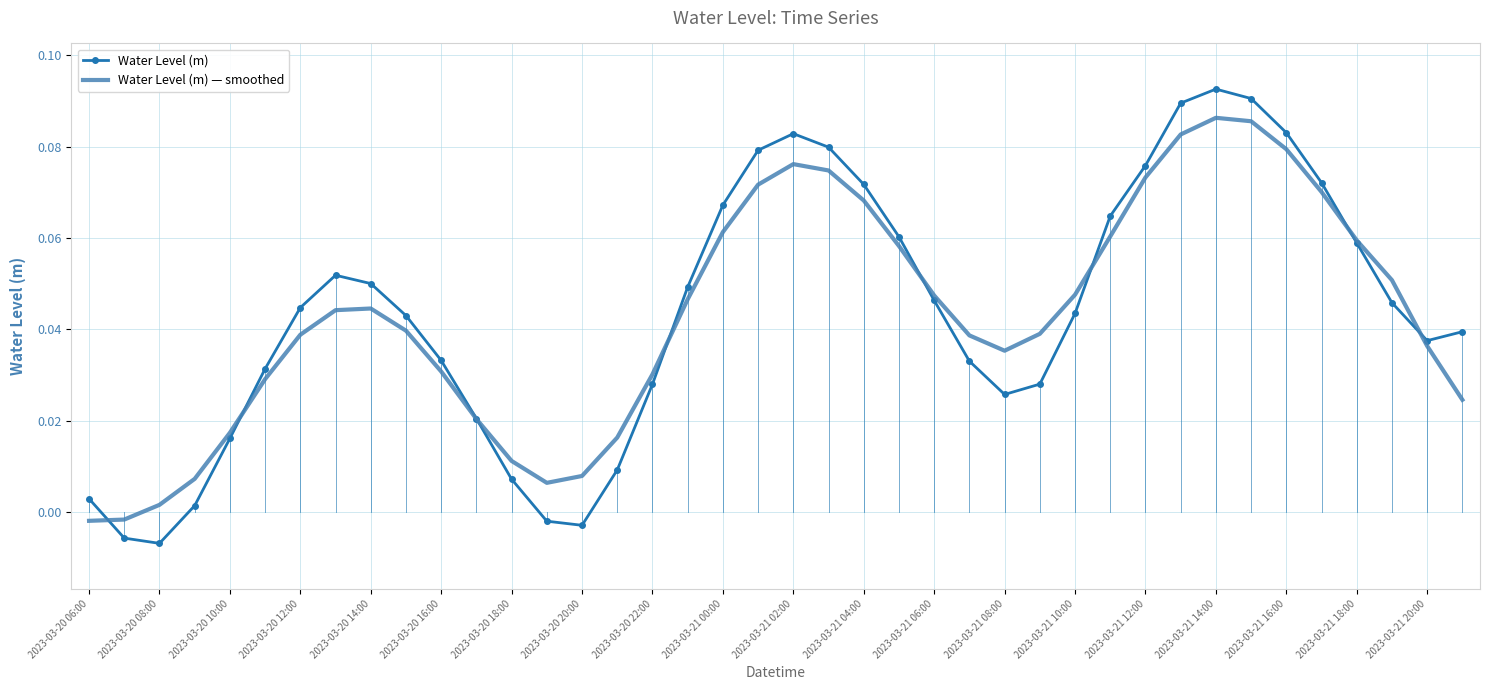

Which series has the largest range (max minus min)?

Water Level (m)